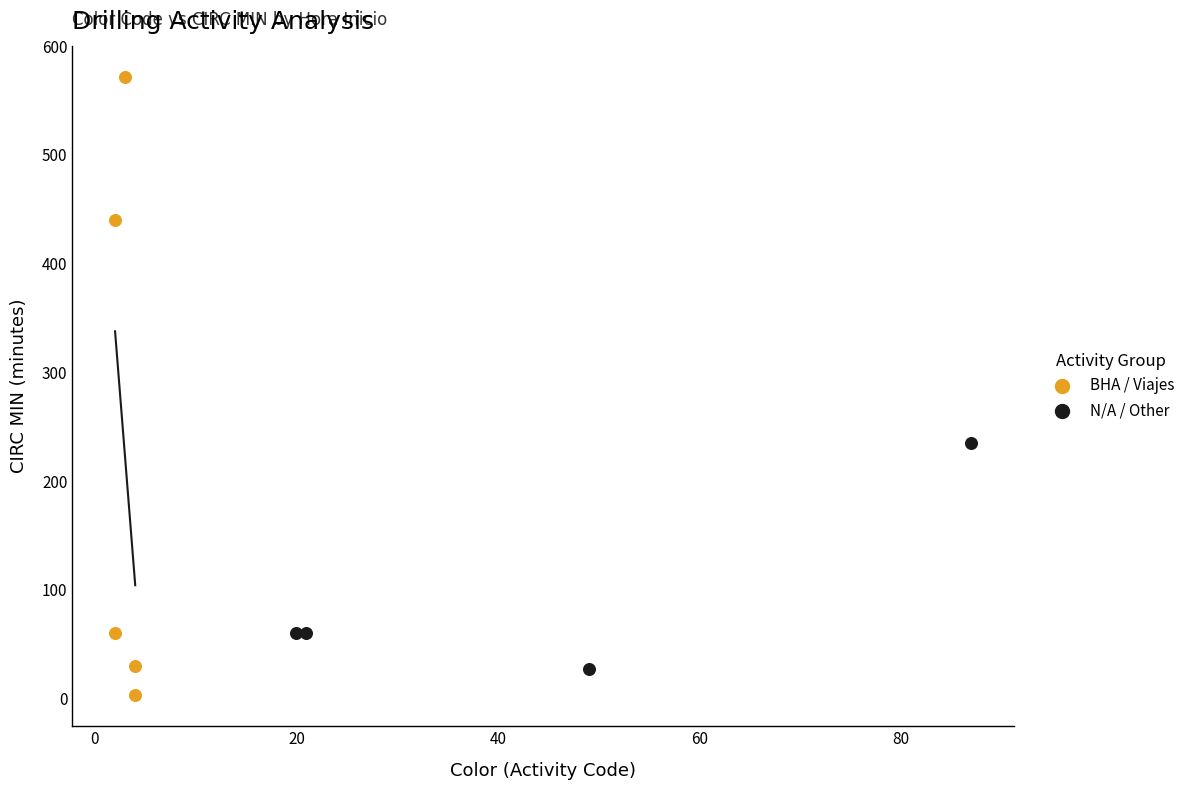

Which series reaches the maximum Y coordinate?

BHA / Viajes